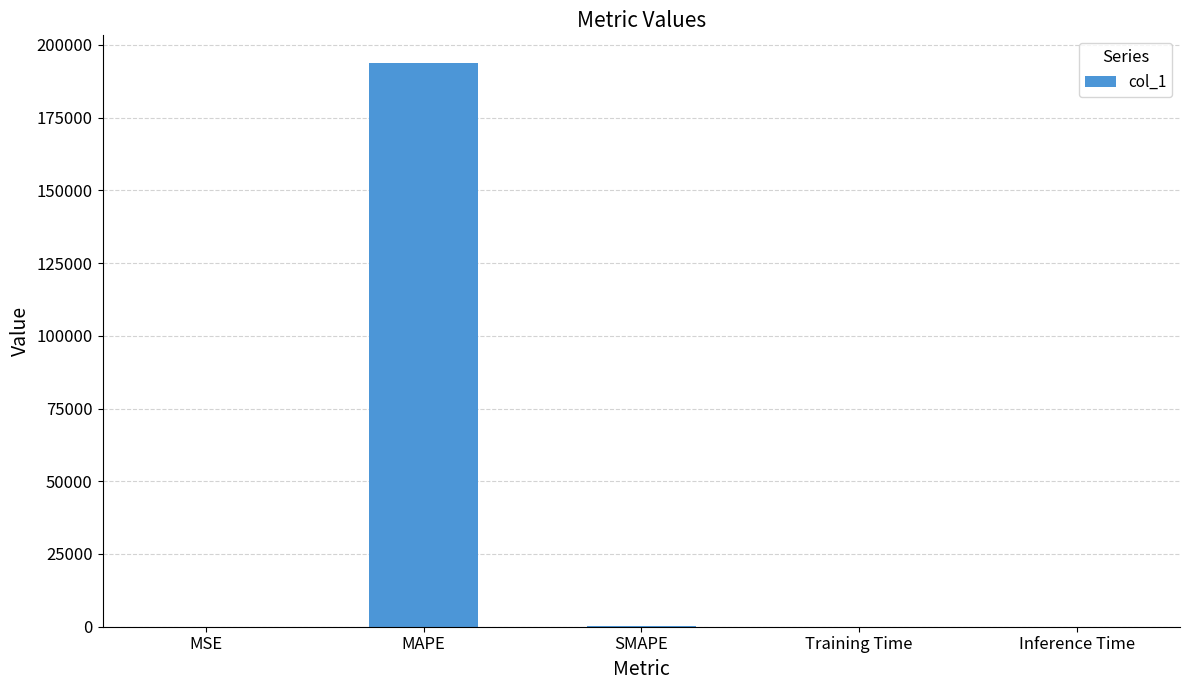

Are the bars grouped side by side (vs. stacked)?

No